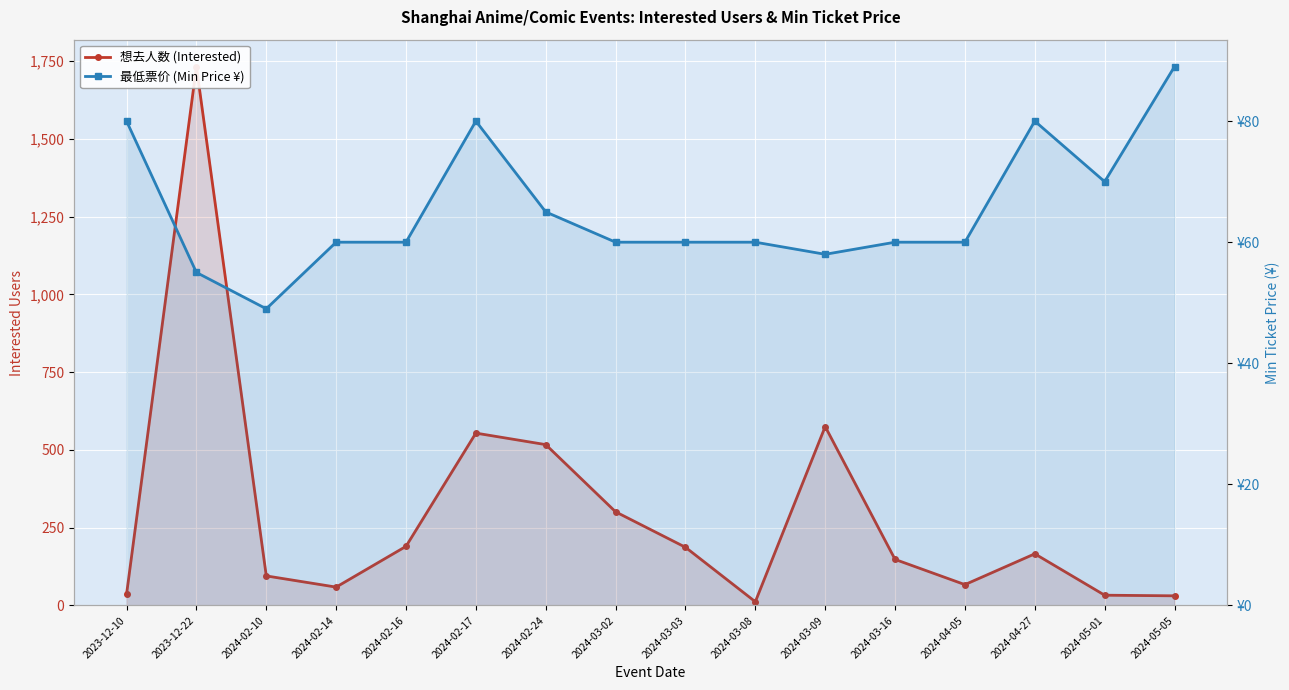

At which label does 最低票价 (Min Price ¥) first exceed 60?

2023-12-10